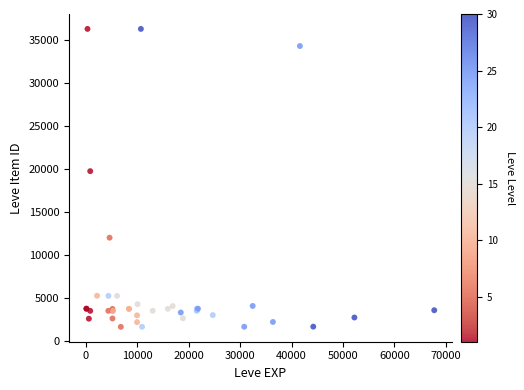

What Y value in the scatter plot is closest to 18967?

19744